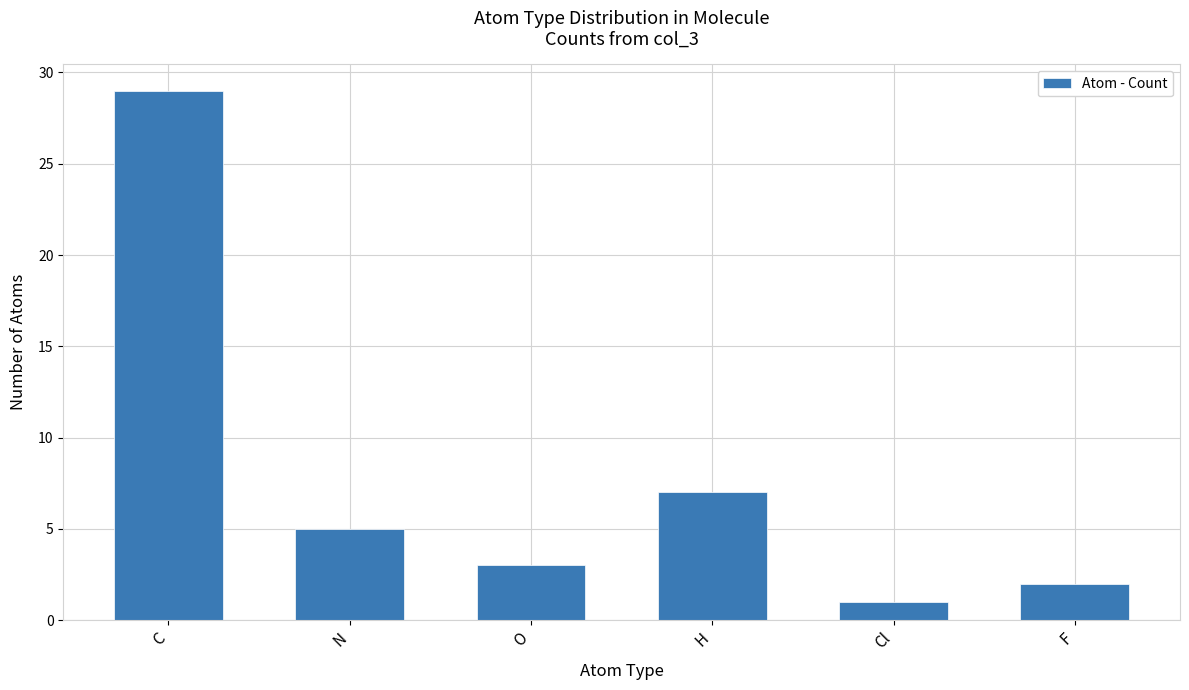

What is the sum of all values?

47